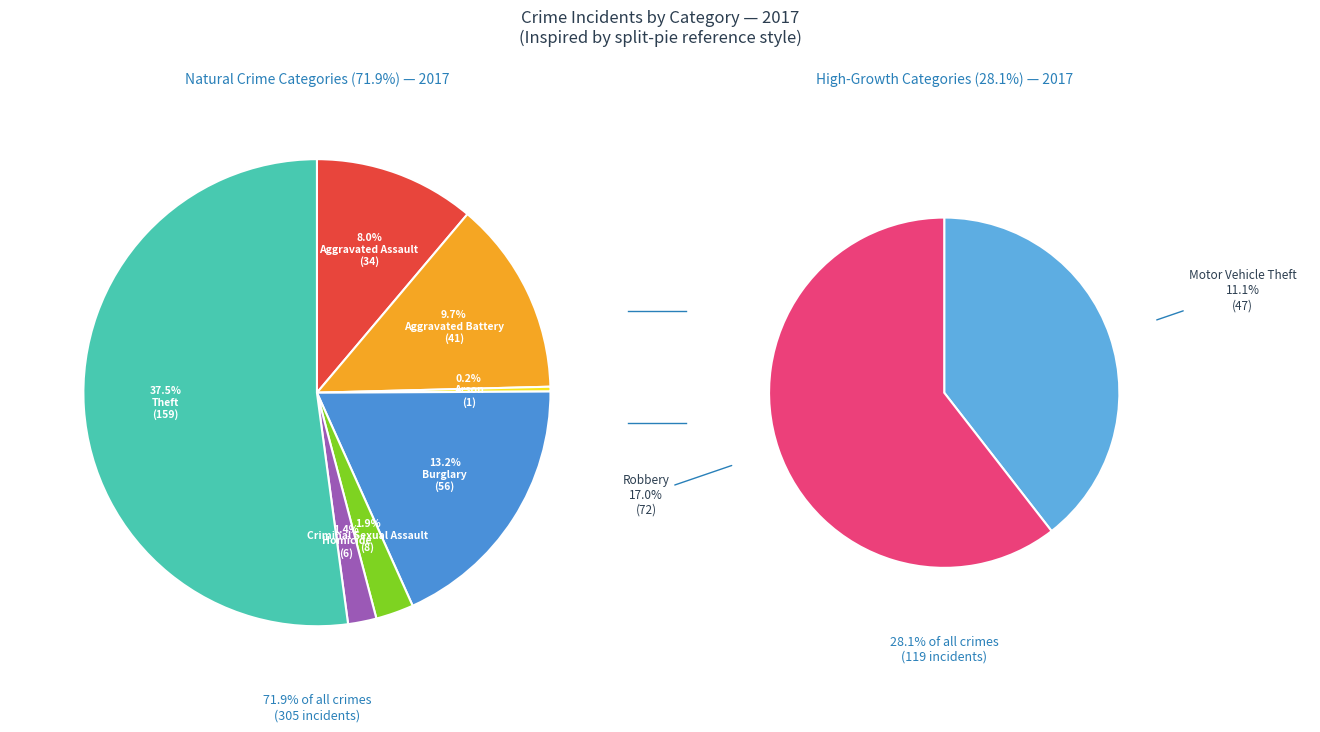

How many segments does this pie chart have?

9